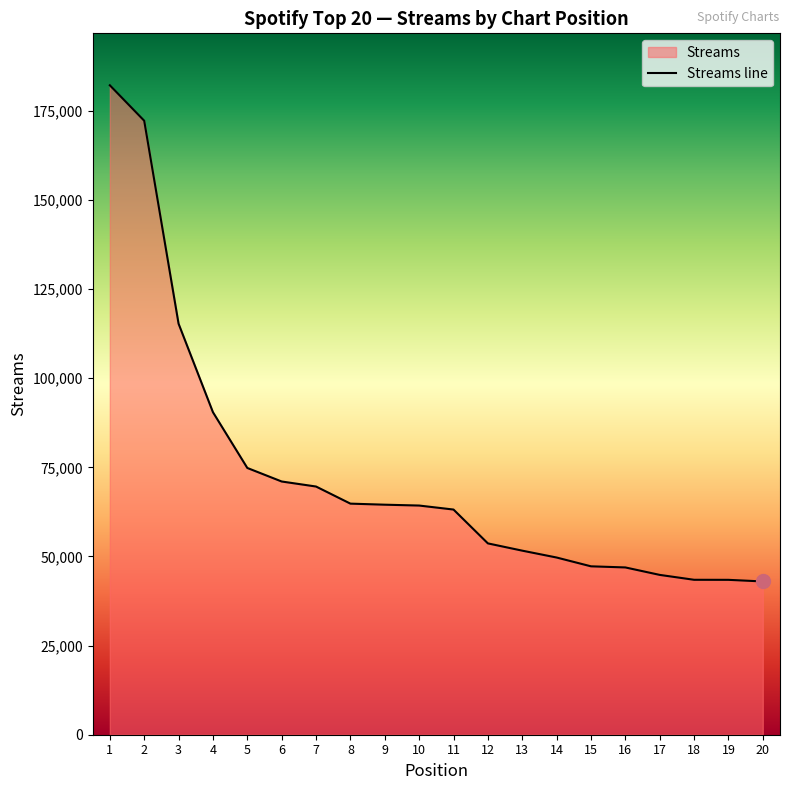

Reading right to left, transcribe all the data shown in this chart.

42992	43447	43461	44834	46926	47239	49708	51633	53672	63165	64288	64527	64823	69622	71033	74831	90473	115294	172233	182176